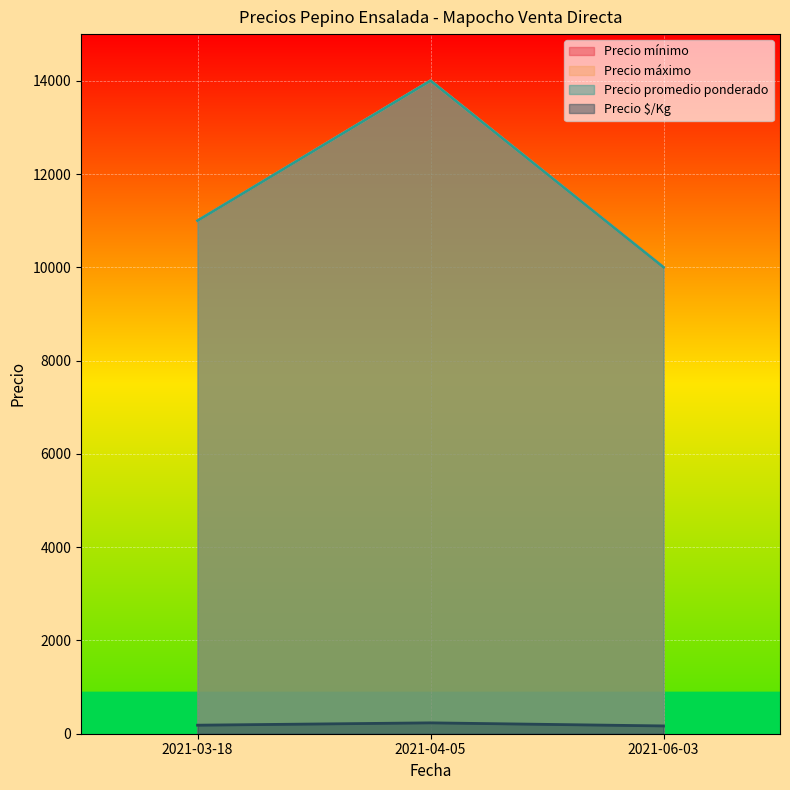

What are all the series names shown in the legend?

Precio mínimo, Precio máximo, Precio promedio ponderado, Precio $/Kg